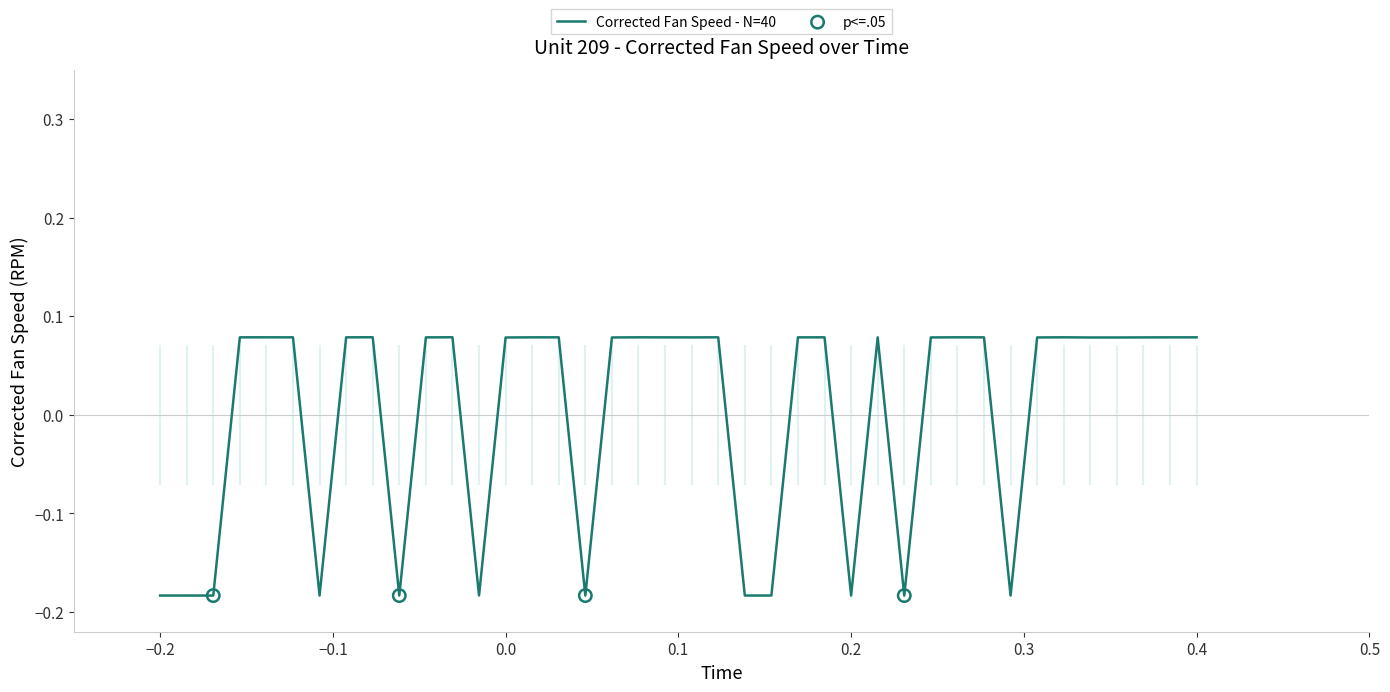

Is this an area chart (filled region under the line)?

No